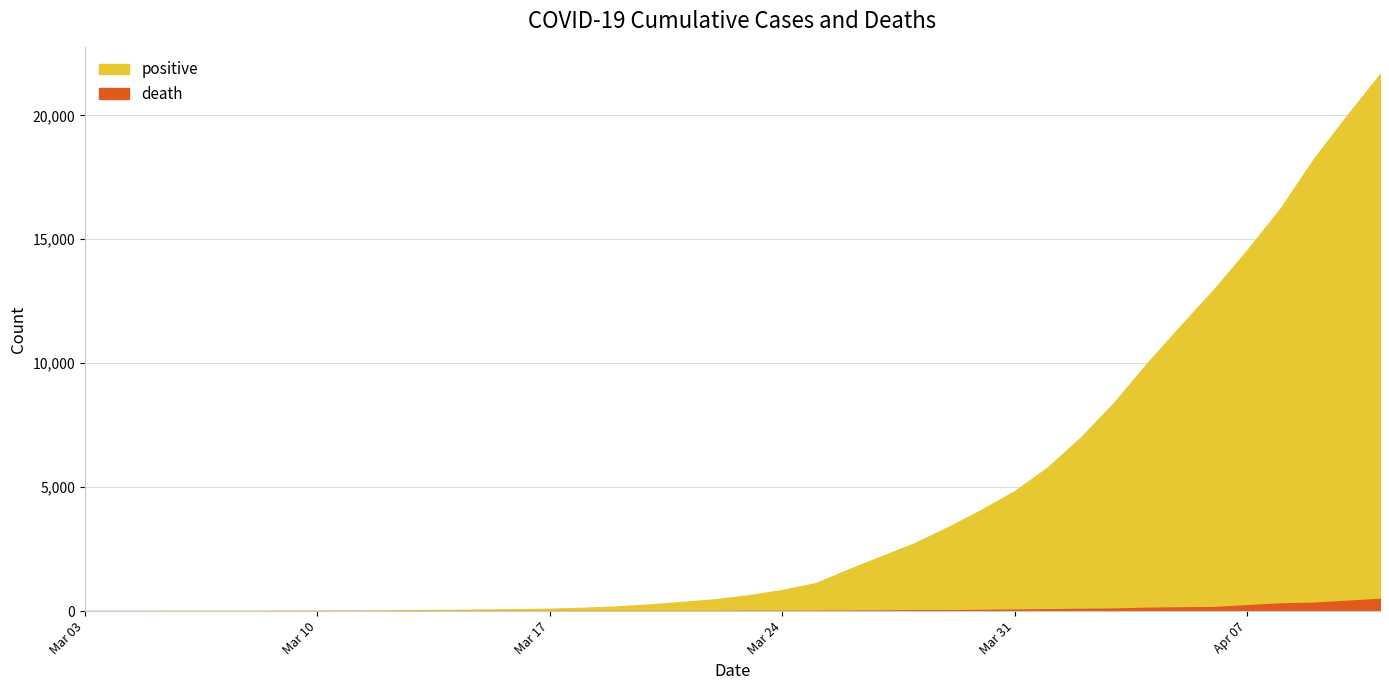

What position from the left is 2020-03-24?

22